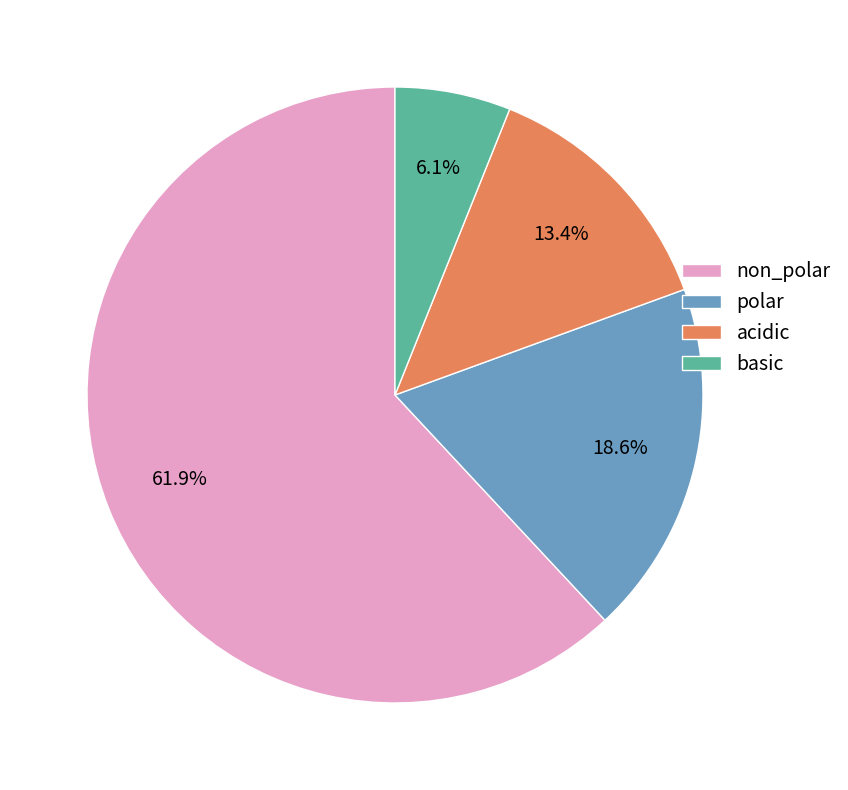

How many segments does this pie chart have?

4